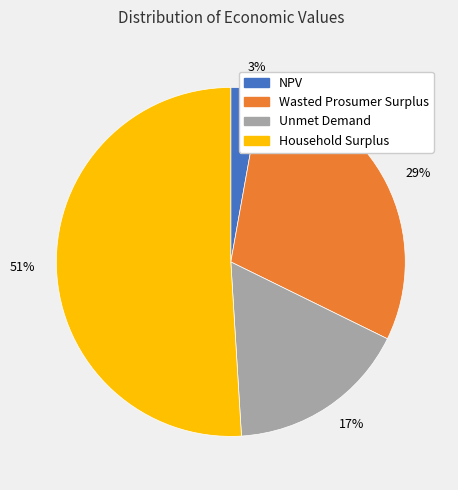

To the nearest percent, what is the average slice percentage?

25%